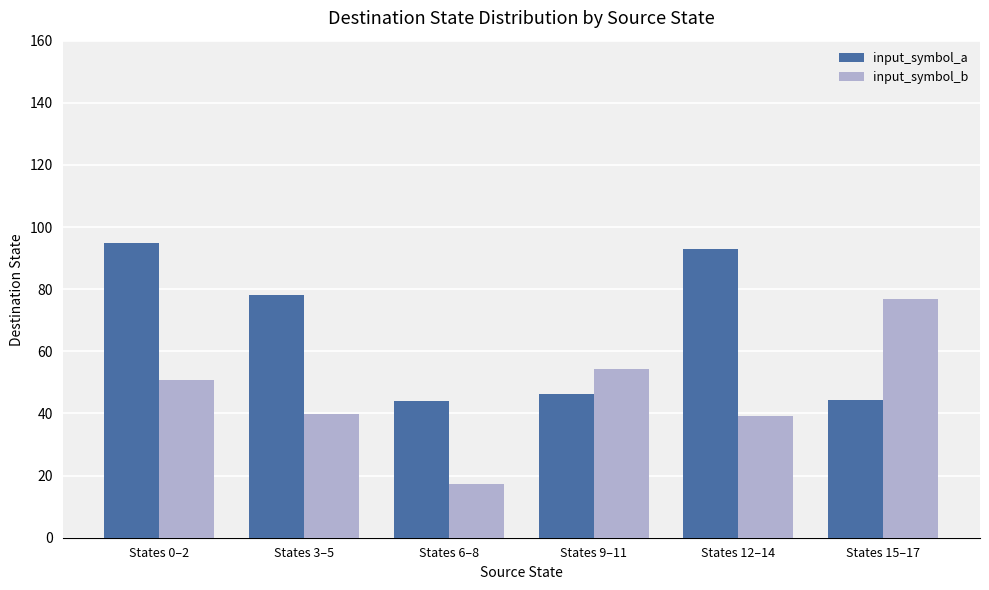

At which label is input_symbol_a closest to 69?

States 3–5